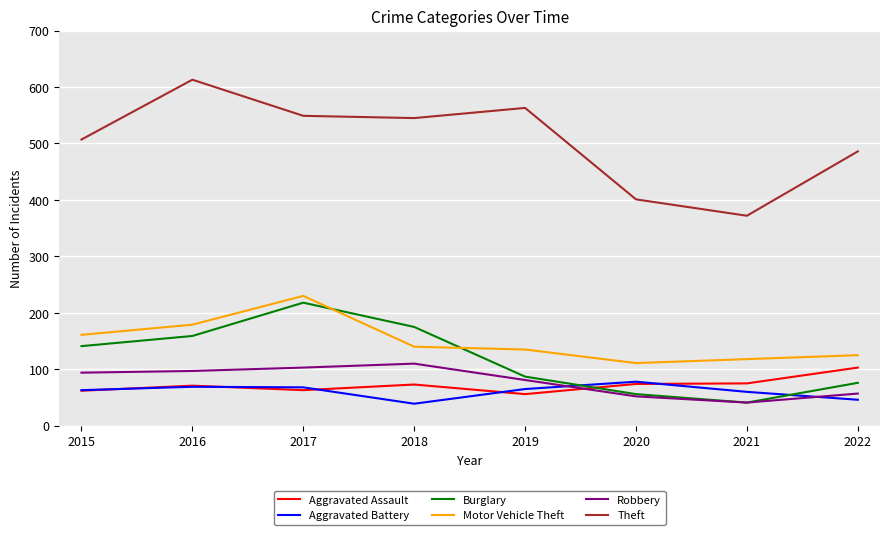

Where is the first local maximum for Robbery?

2018